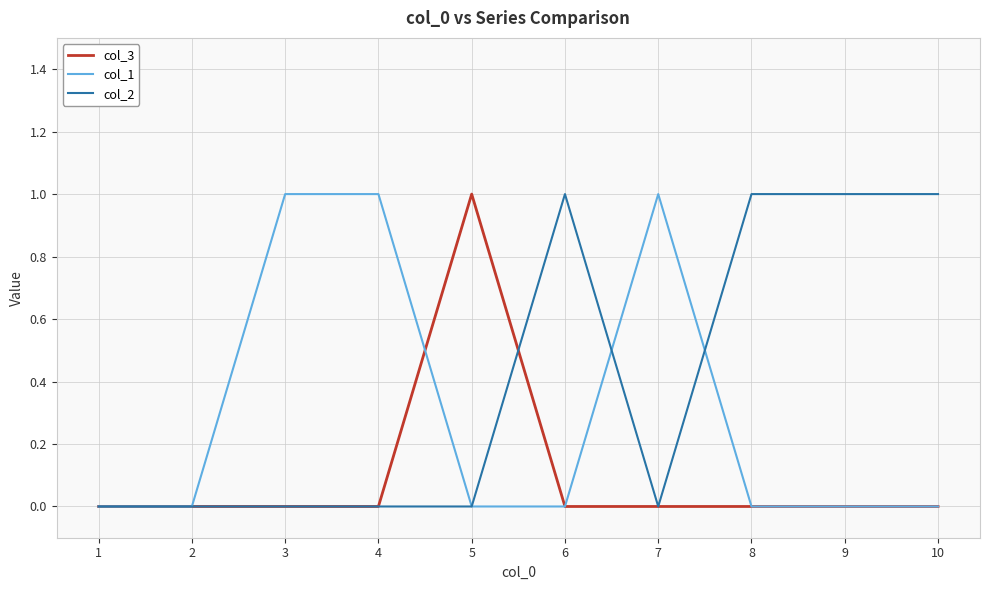

The value of col_1 at 3 is 1. True or false?

True